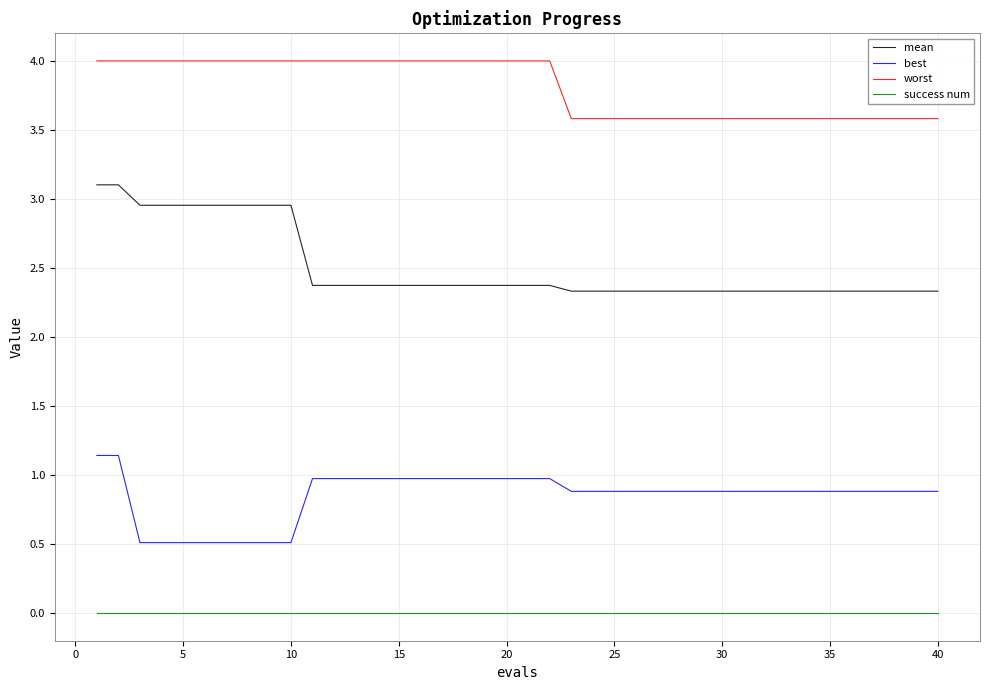

Which series has the widest spread of values?

mean